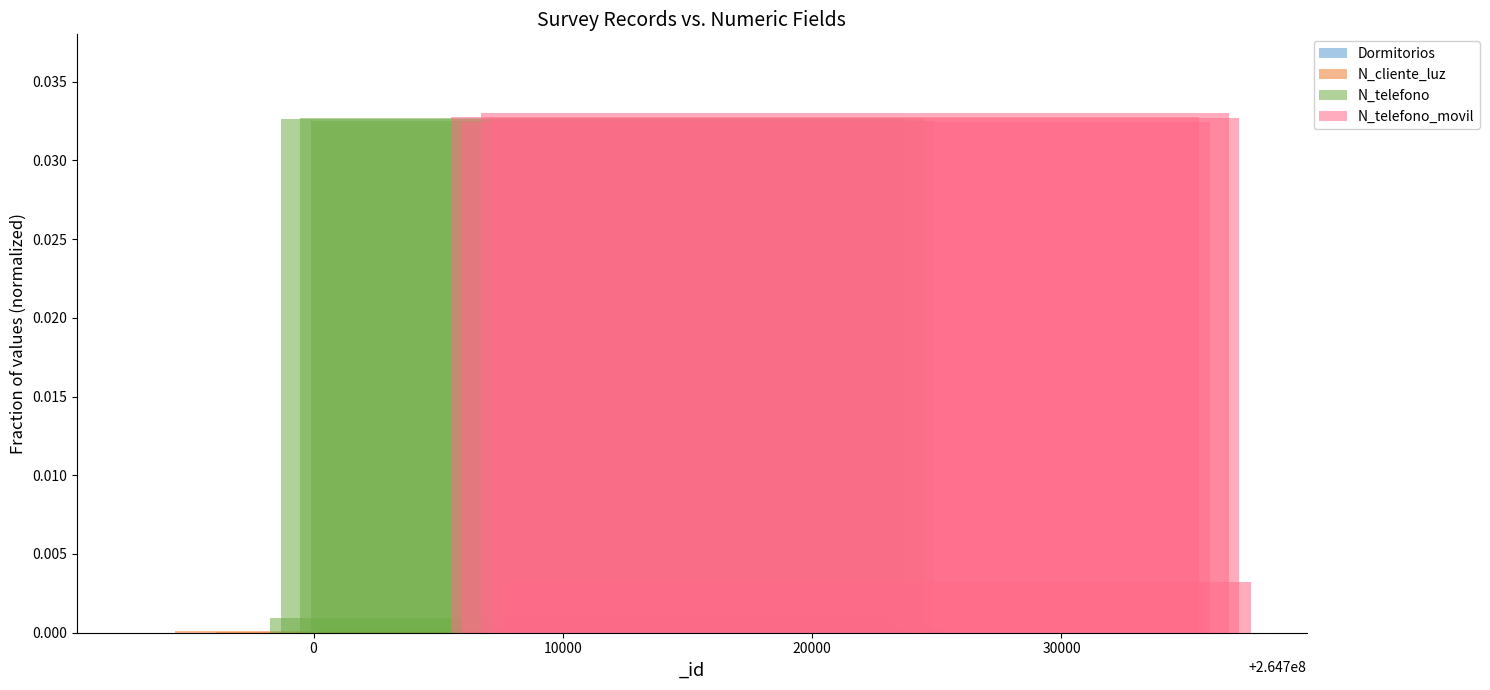

Is it true that N_telefono_movil equals 0.0 at 20000?

False